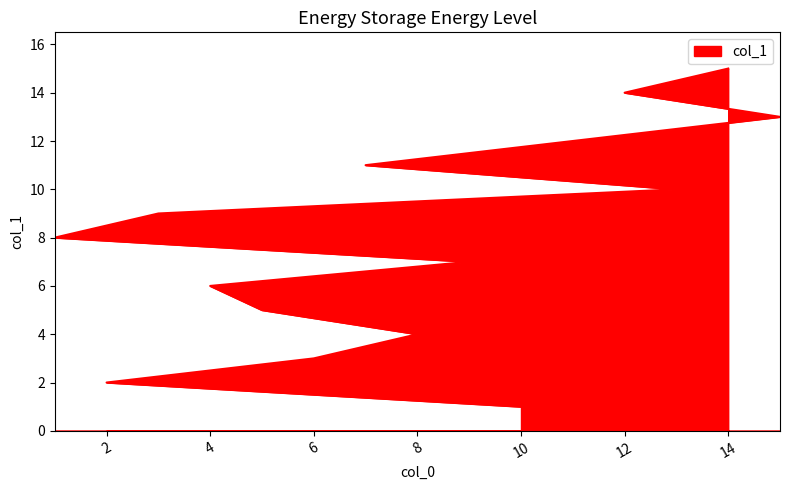

What is the smallest value displayed?

1